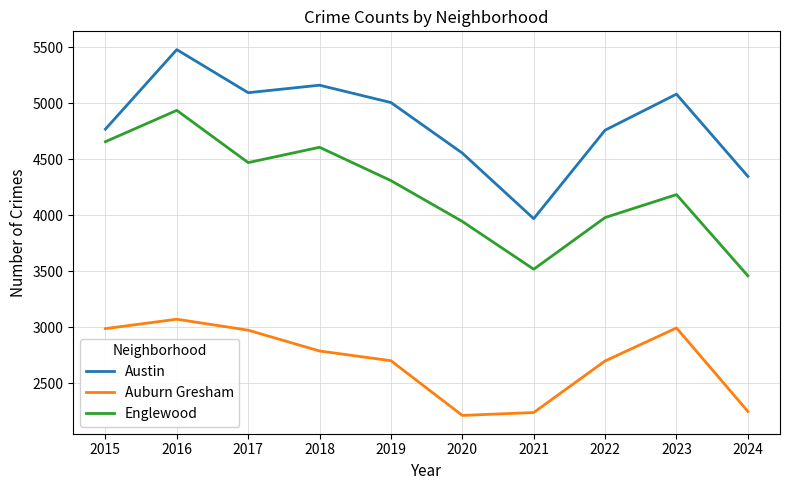

True or false: Auburn Gresham and Englewood cross at least once.

False